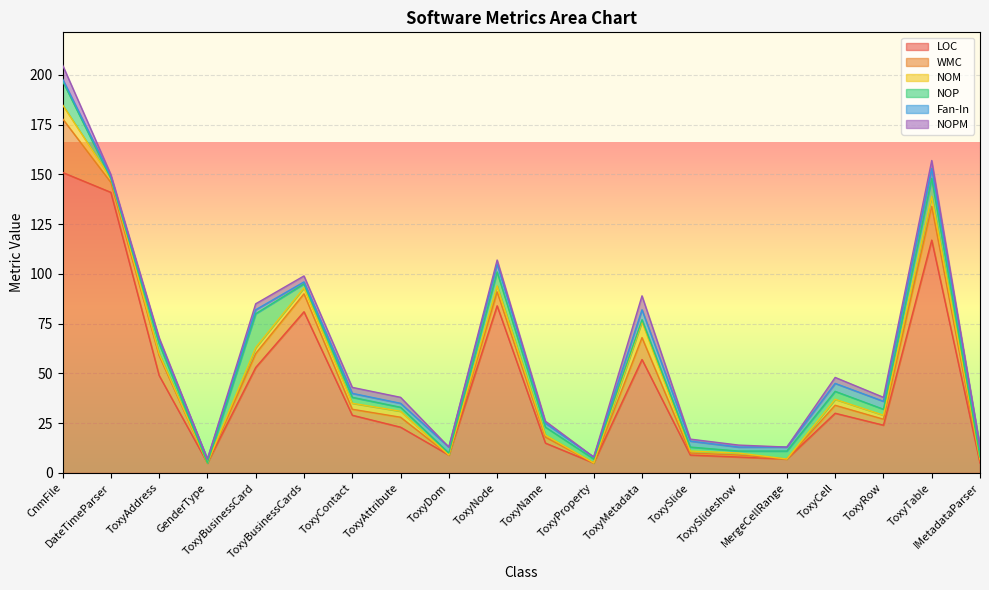

Is the value of WMC at ToxyBusinessCard greater than the value of NOP at ToxyNode?

No